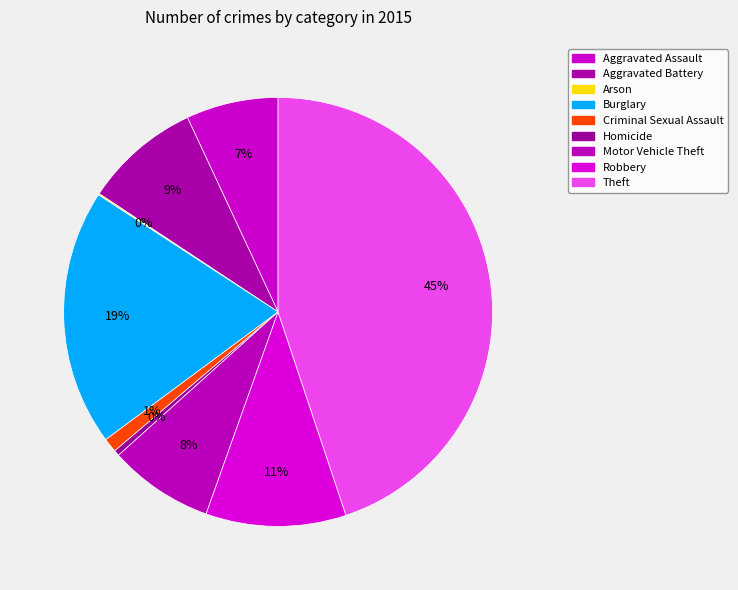

What portion of the pie excludes Arson?

99.9%